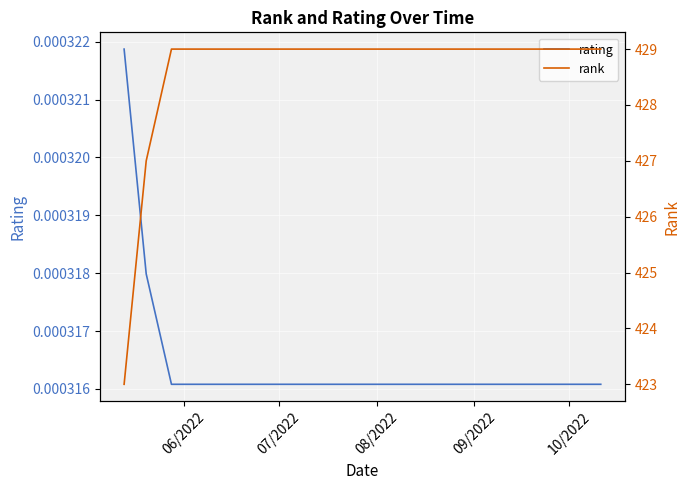

How many data points does each series have?

20